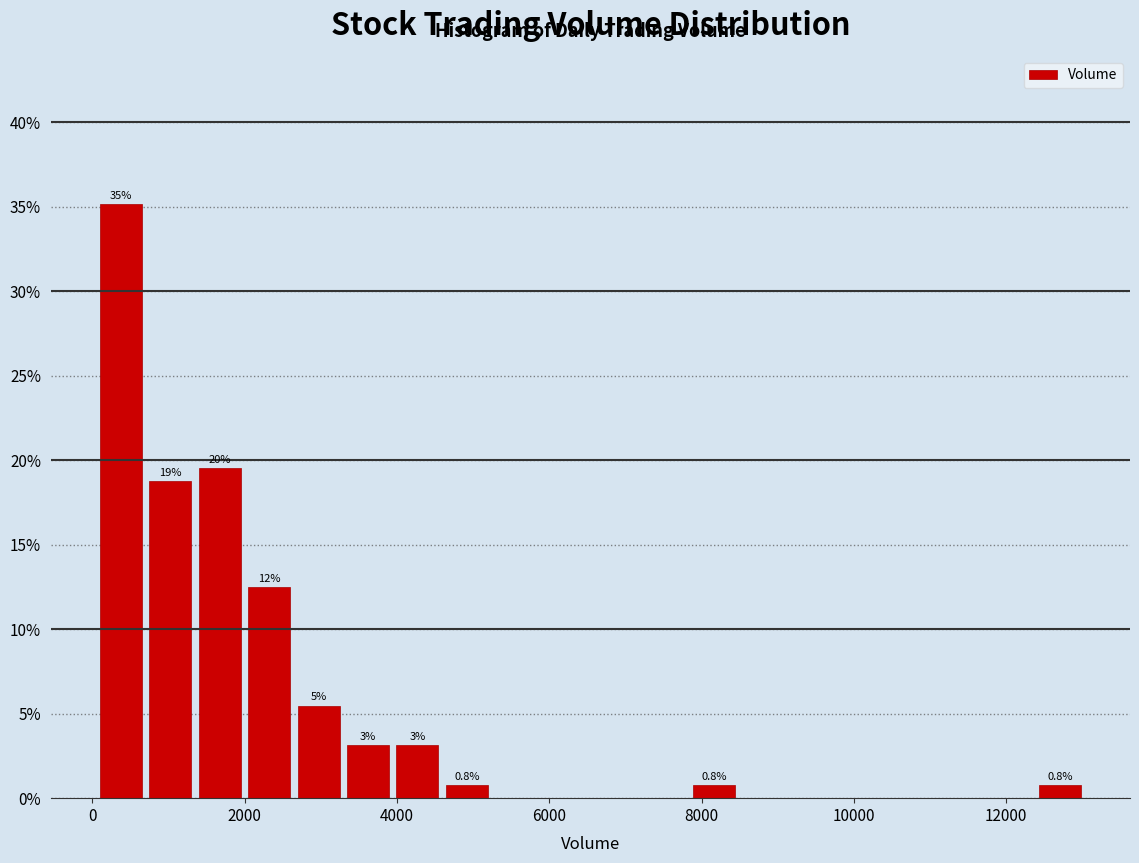

Around what value on the x-axis is the tallest bar? Give the approximate position of its centre, as read against the axis.

400